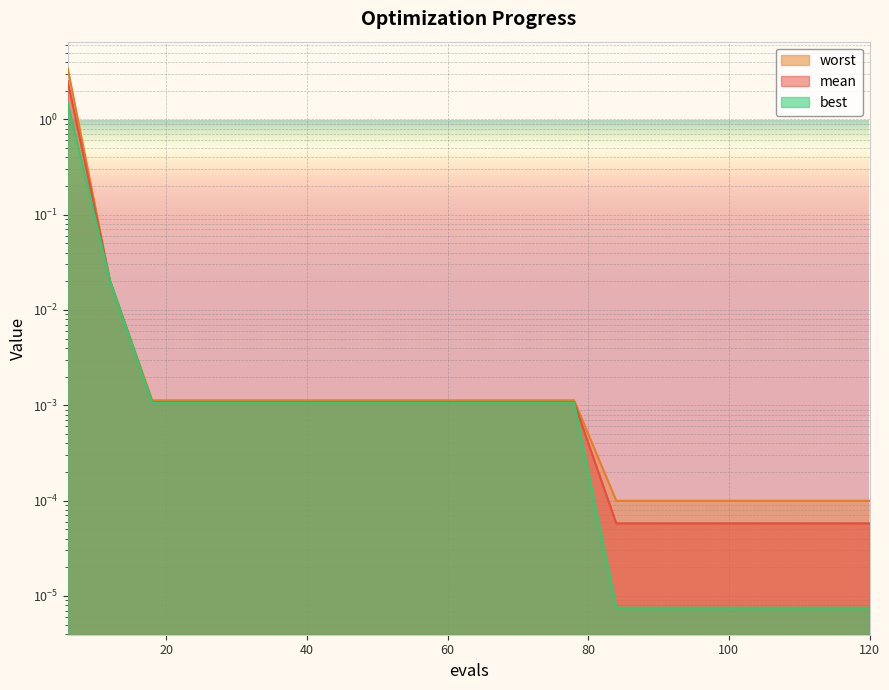

True or false: best and mean cross at least once.

False